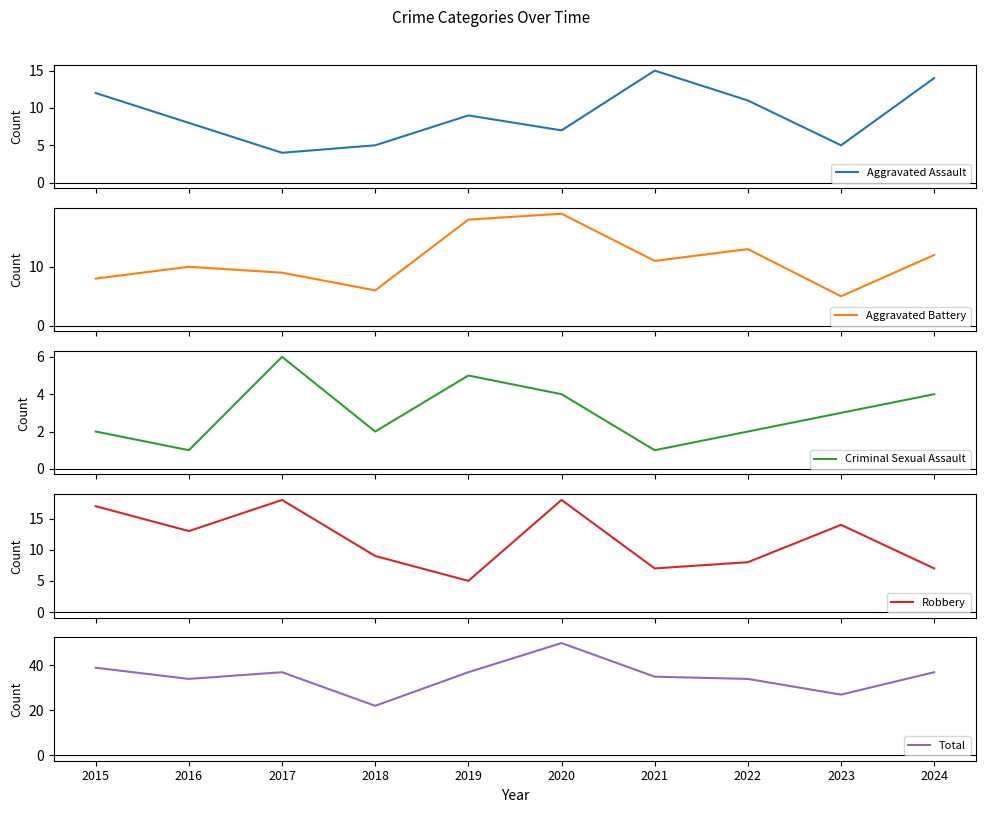

What is the value of the Total point at the 7th from the left?

35